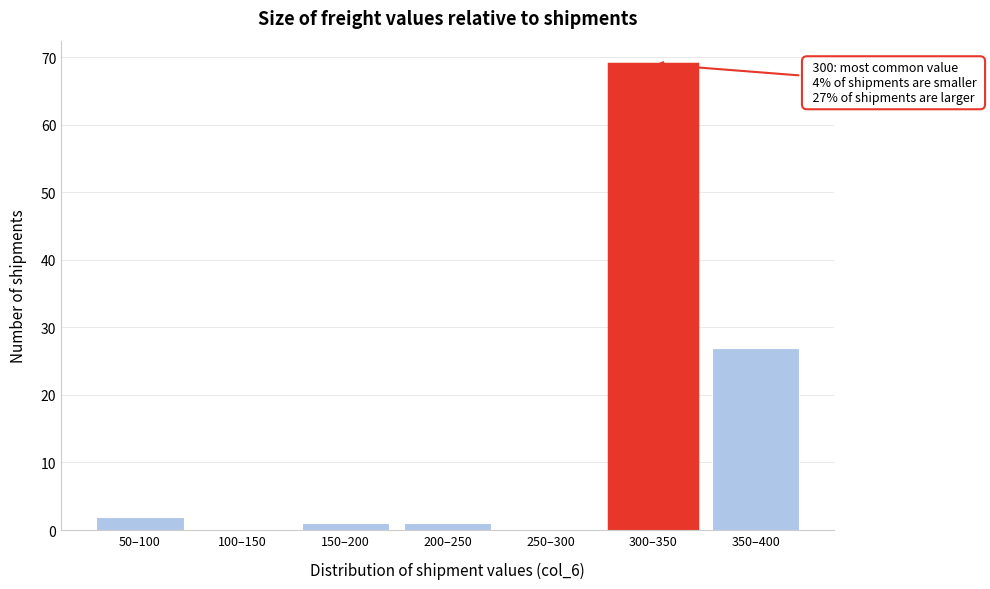

Reading right to left, what are all the values shown in this chart?

350–400=27	300–350=69	250–300=0	200–250=1	150–200=1	100–150=0	50–100=2